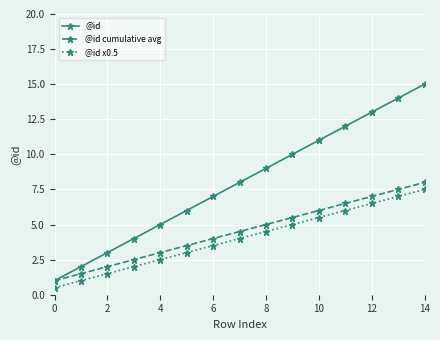

Which series has the largest total across all categories?

@id